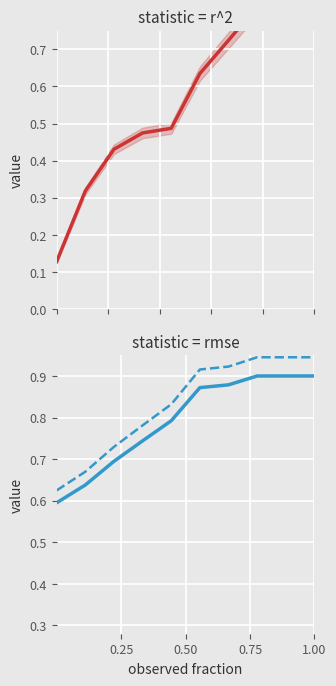

How many series are shown in this chart?

2